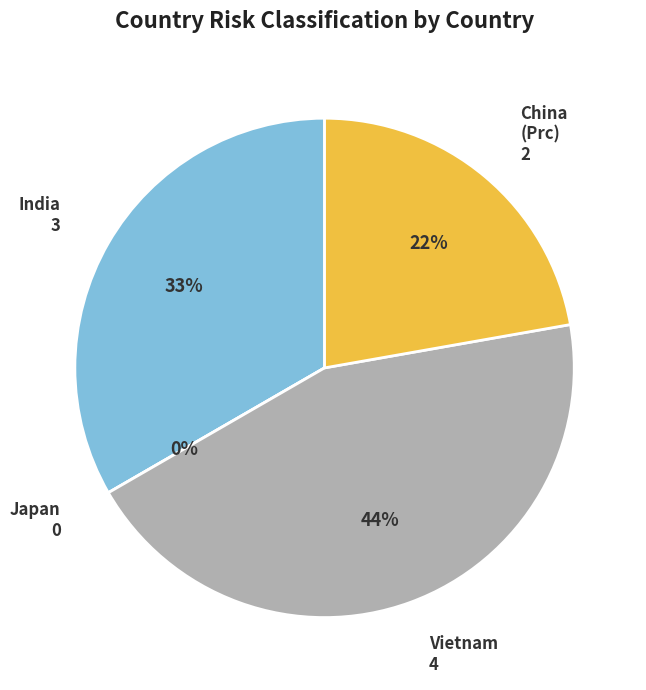

Combined, what portion of the pie is Japan and india?

33.3%